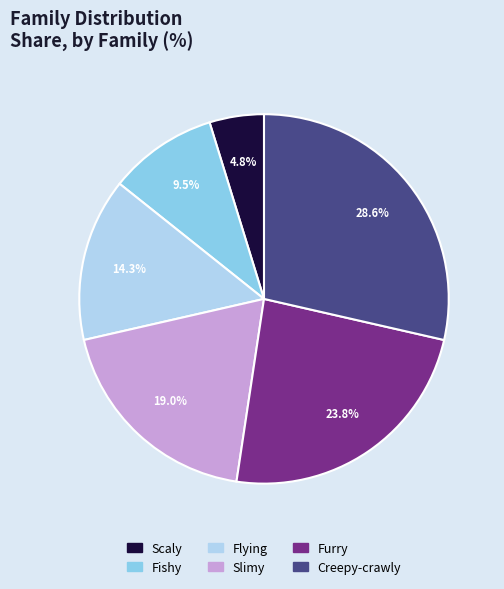

Does Flying account for over 50% of the chart?

No